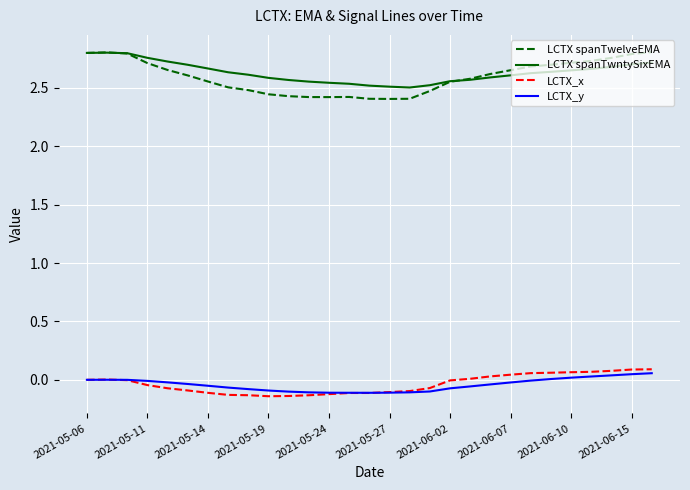

Does the chart have visible grid lines?

Yes